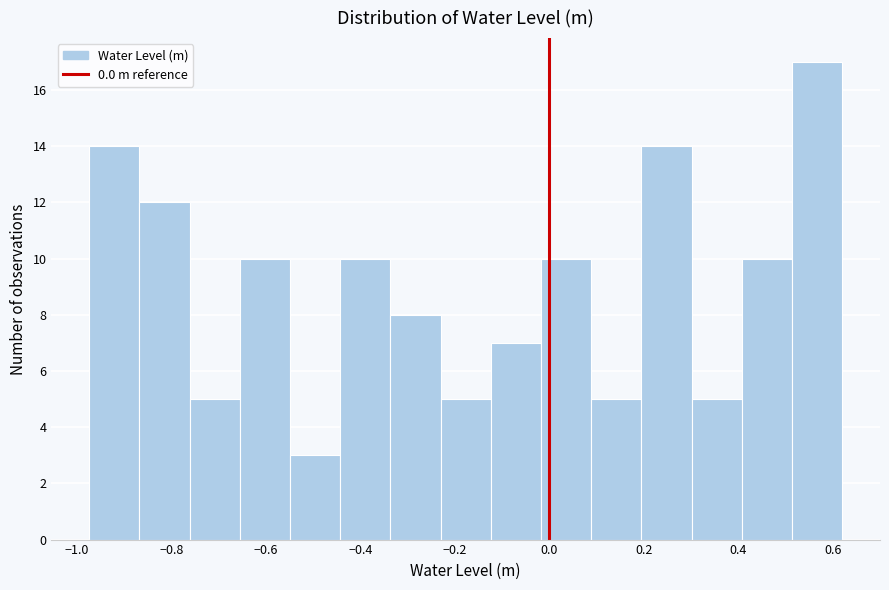

Which range on the x-axis has the tallest bar?

0.52 to 0.62